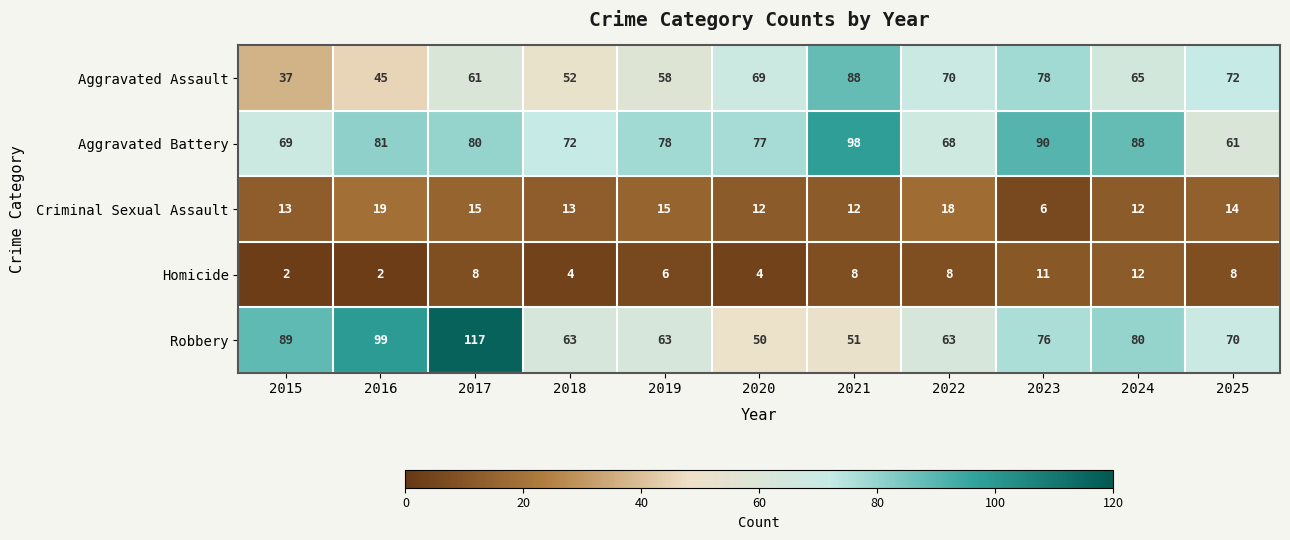

What is the sum of all Homicide values?

73